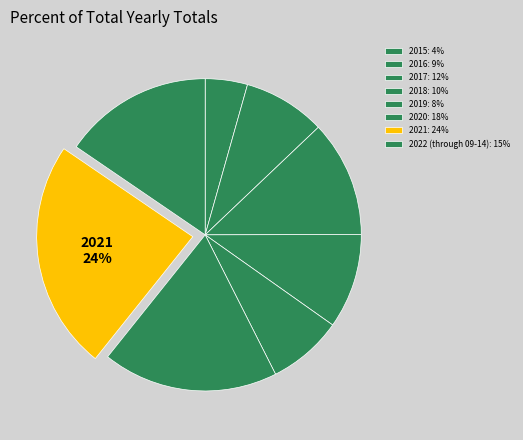

Combined, do 2022 (through 09-14) and 2017 account for over 50%?

No